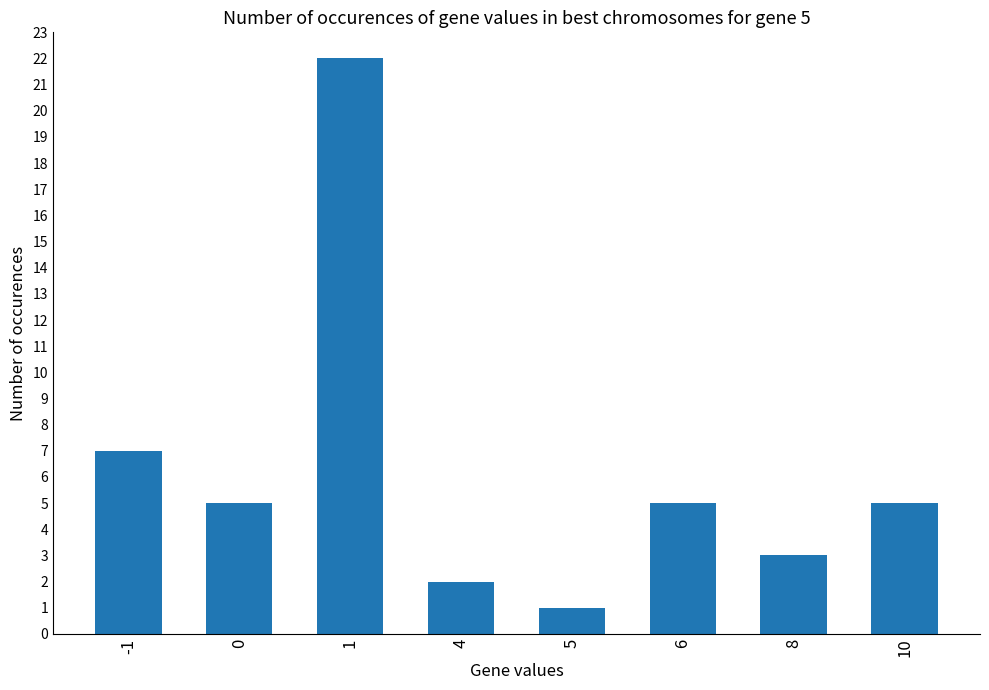

Reading right to left, list all the values displayed in this chart.

10=5	8=3	6=5	5=1	4=2	1=22	0=5	-1=7